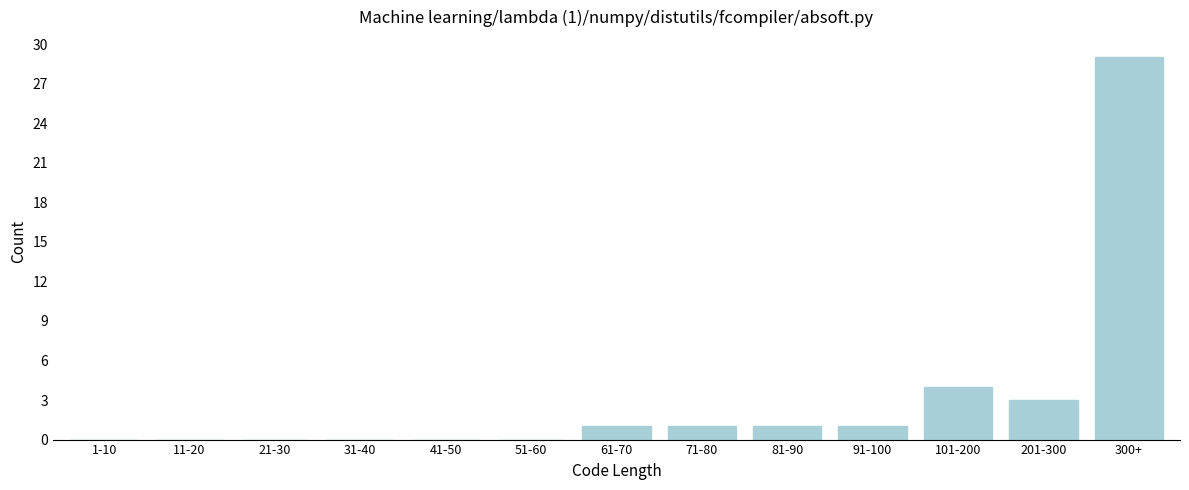

Reading left to right, what are all the values shown in this chart?

1-10=0	11-20=0	21-30=0	31-40=0	41-50=0	51-60=0	61-70=1	71-80=1	81-90=1	91-100=1	101-200=4	201-300=3	300+=29